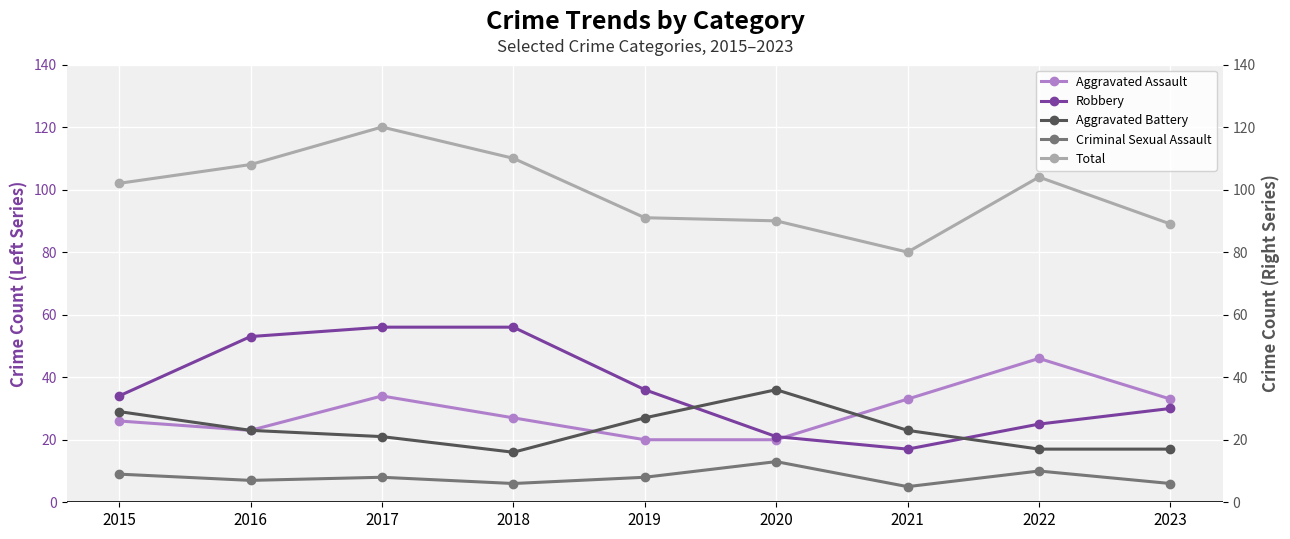

What is the average value of the Criminal Sexual Assault series?

8